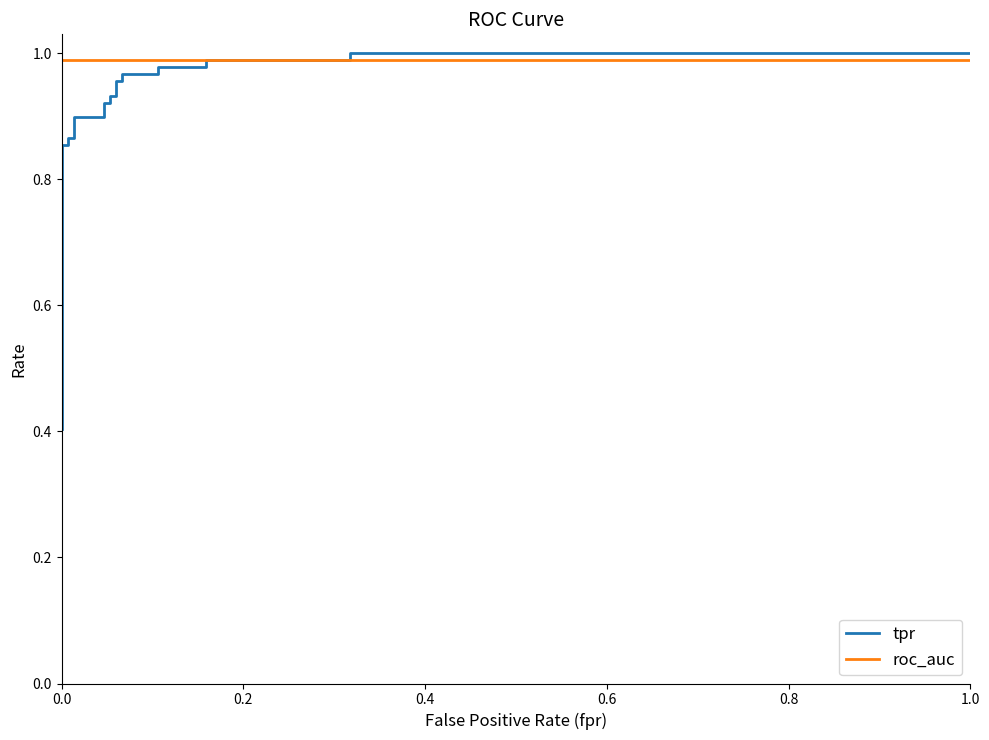

Reading left to right, extract all data points from this chart.

tpr: 0.4	0.4	0.4	0.5	0.5	0.6	0.9	0.9	0.9	0.9	0.9	0.9	0.9	0.9	0.9	0.9	1.0	1.0	1.0	1.0	1.0	1.0	1.0	1.0	1.0	1.0
roc_auc: 1.0	1.0	1.0	1.0	1.0	1.0	1.0	1.0	1.0	1.0	1.0	1.0	1.0	1.0	1.0	1.0	1.0	1.0	1.0	1.0	1.0	1.0	1.0	1.0	1.0	1.0